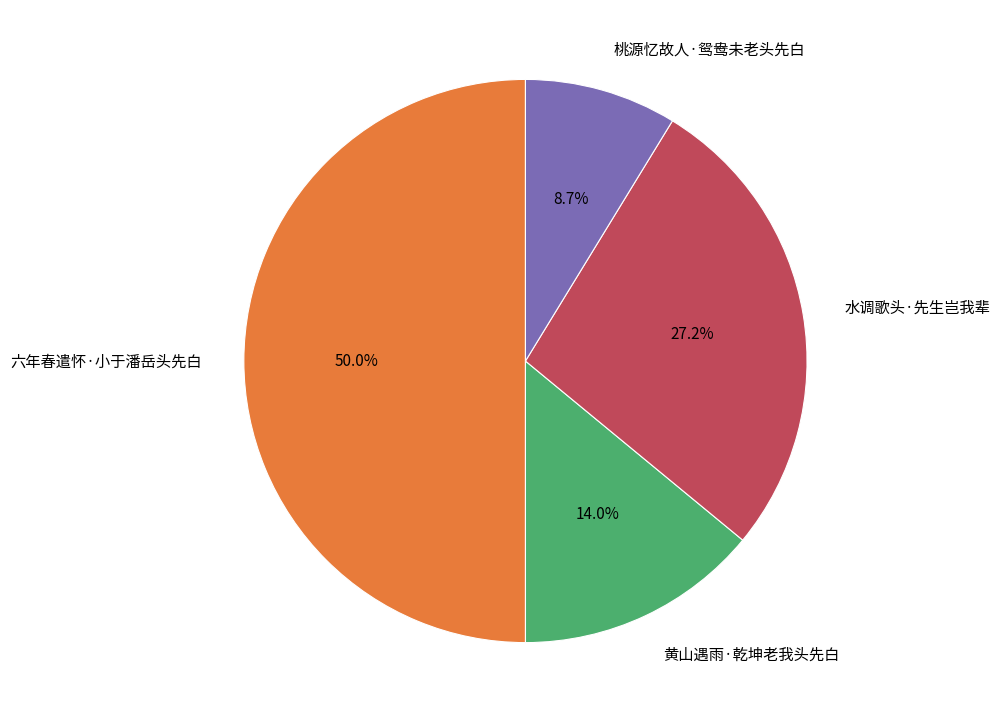

The 六年春遣怀·小于潘岳头先白 slice represents 64% of the pie. True or false?

False